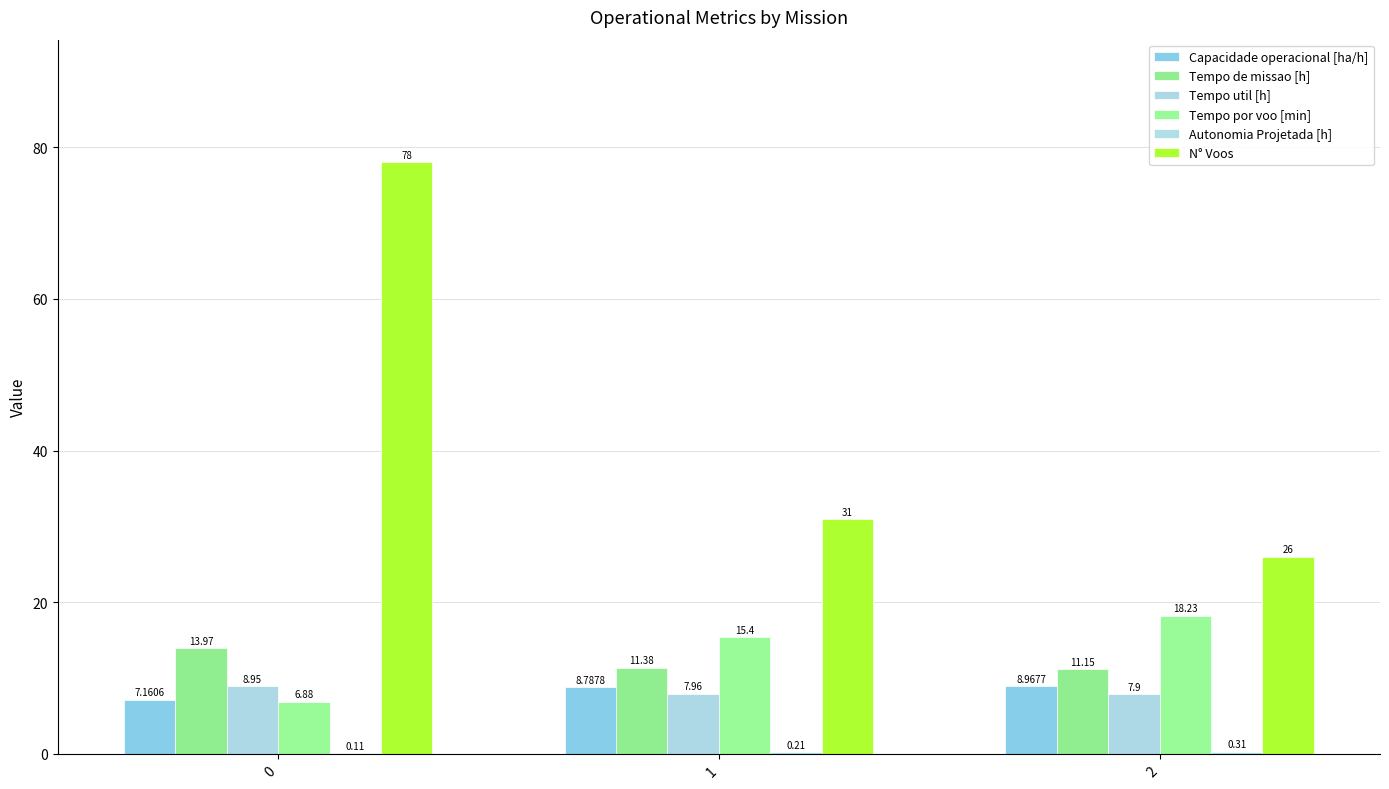

How many values in the Capacidade operacional [ha/h] series exceed 8?

2